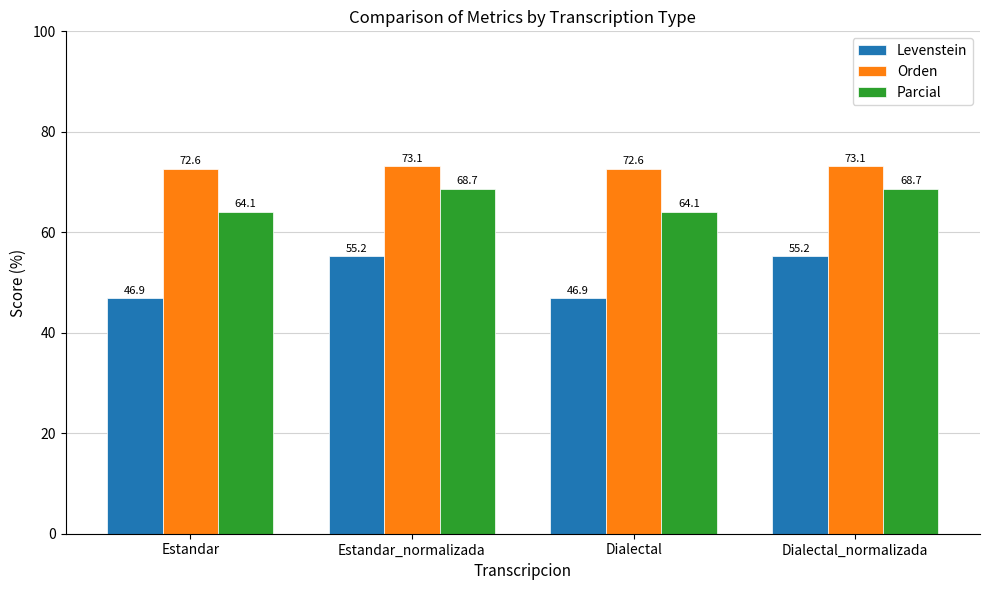

True or false: Levenstein has a value of 55.2 at Dialectal_normalizada.

True